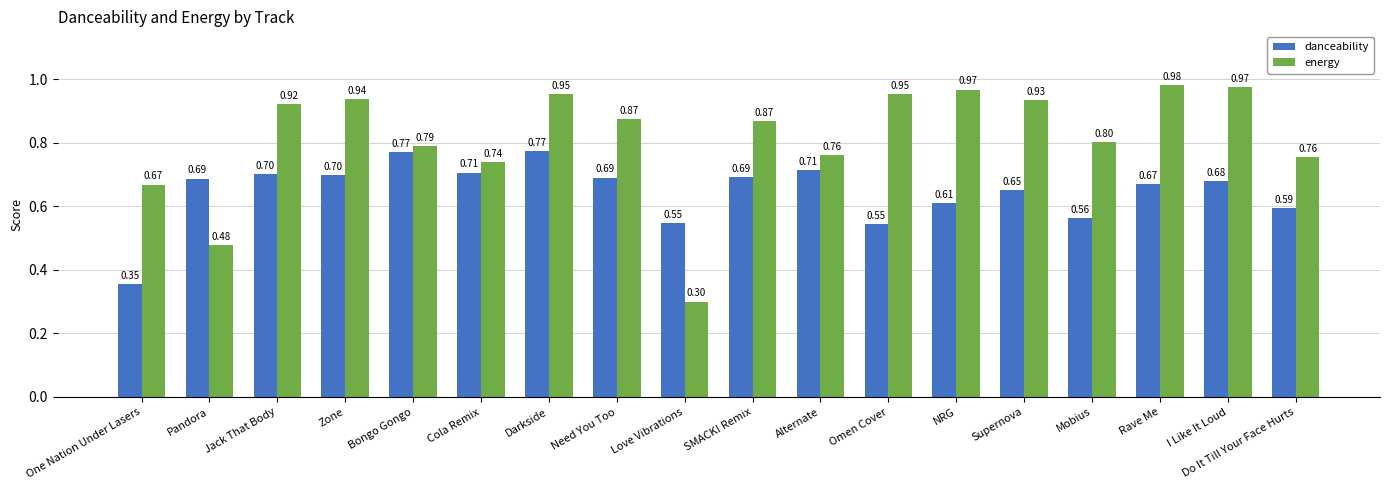

List the series in order of their peak value, highest first.

energy, danceability